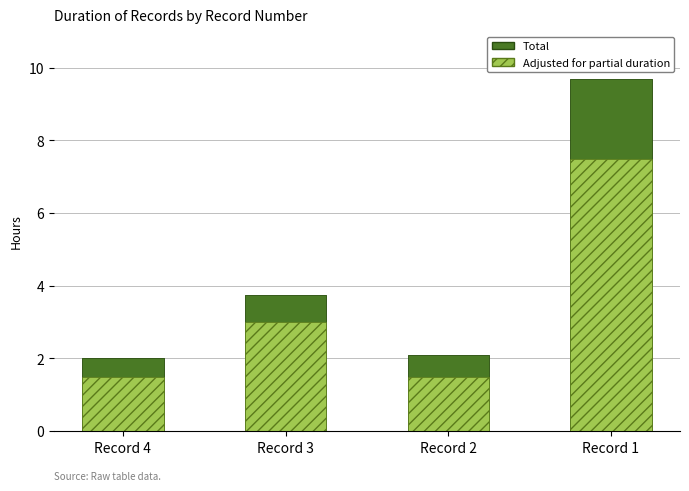

The value of Total at Record 4 is 1.1. True or false?

False